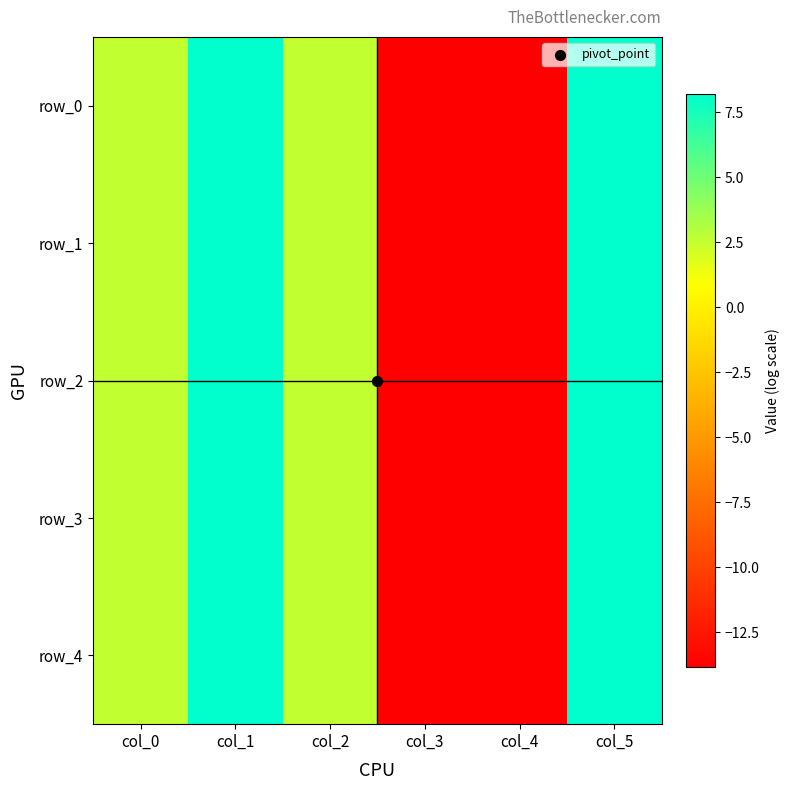

At which label does row_3 reach its minimum?

col_3